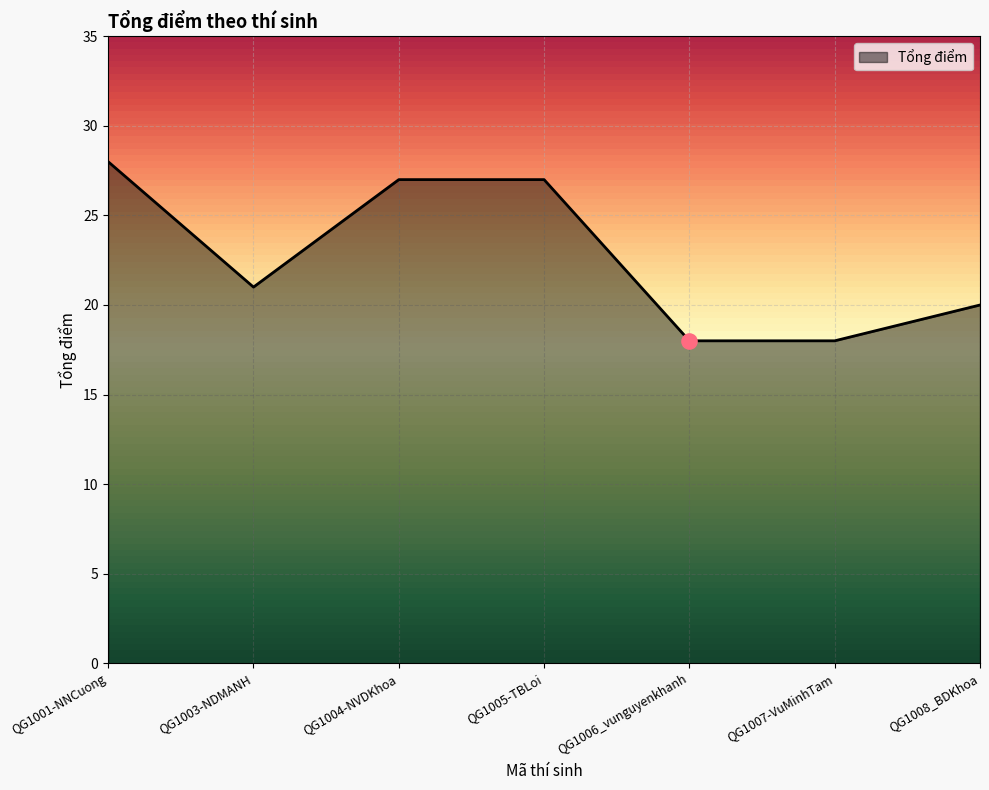

What is the change in value from QG1001-NNCuong to QG1005-TBLoi?

-1